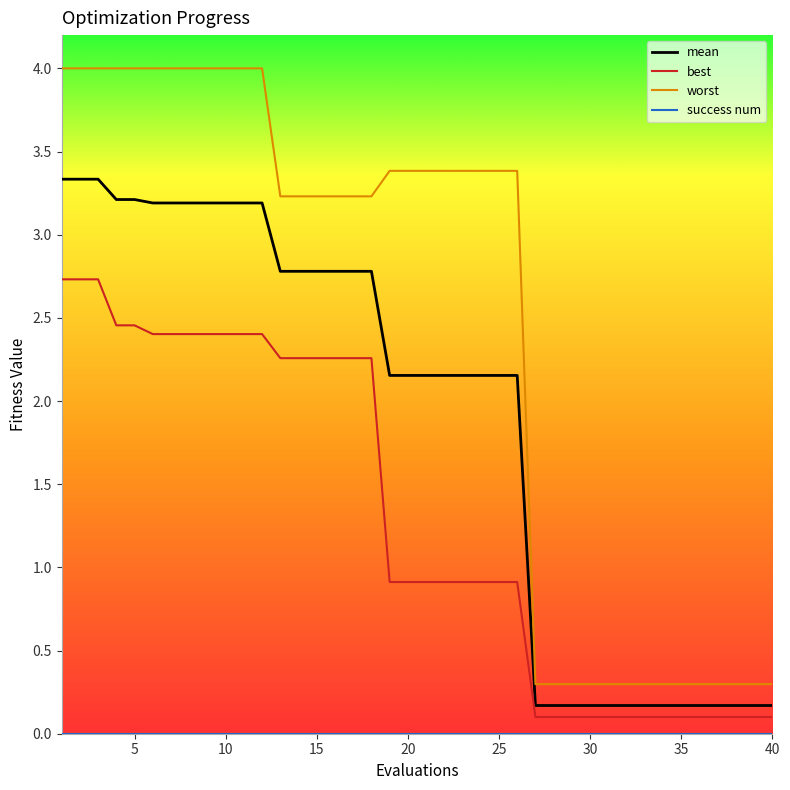

Which series has the largest total across all categories?

worst